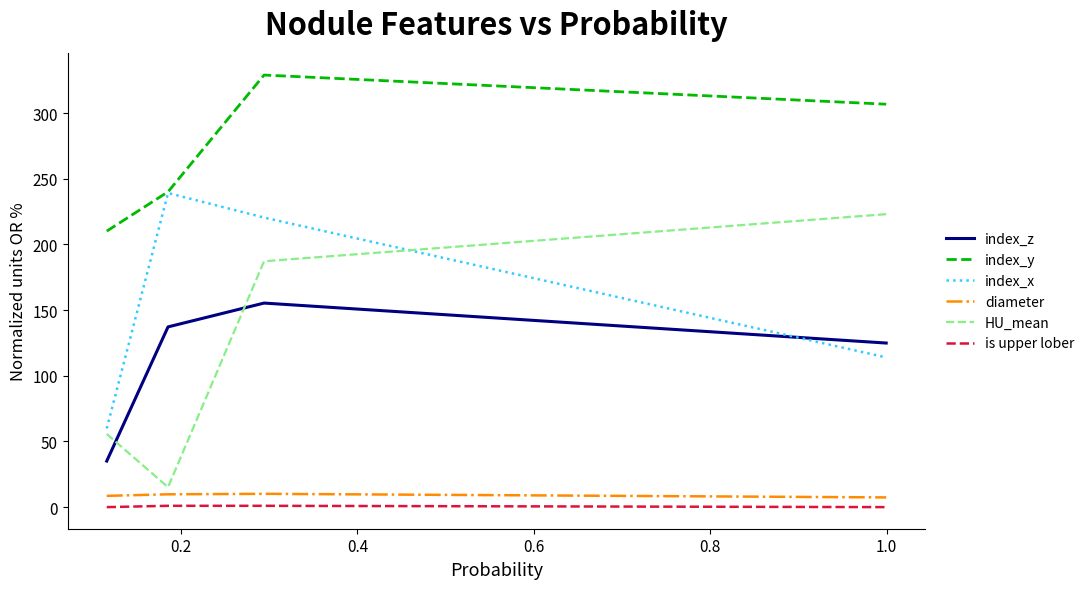

Rank the series by their maximum value, from highest to lowest.

index_y, index_x, HU_mean, index_z, diameter, is upper lober